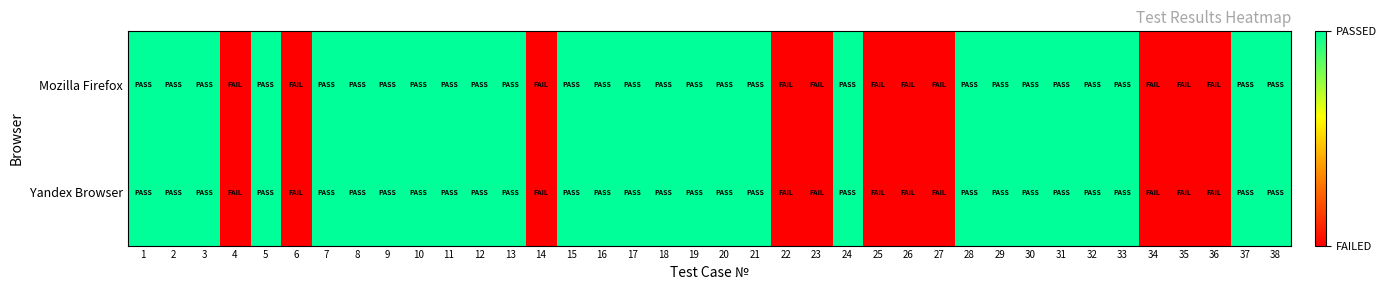

At which category does the chart reach its peak across all series?

1